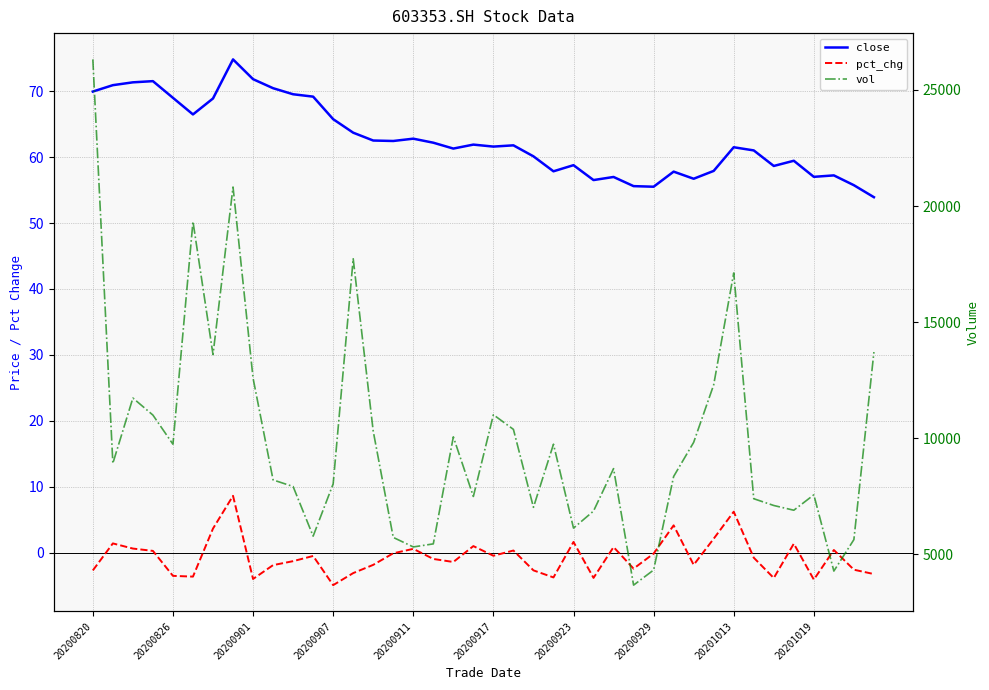

What is the value of the pct_chg point at the 23rd from the left?

-2.7